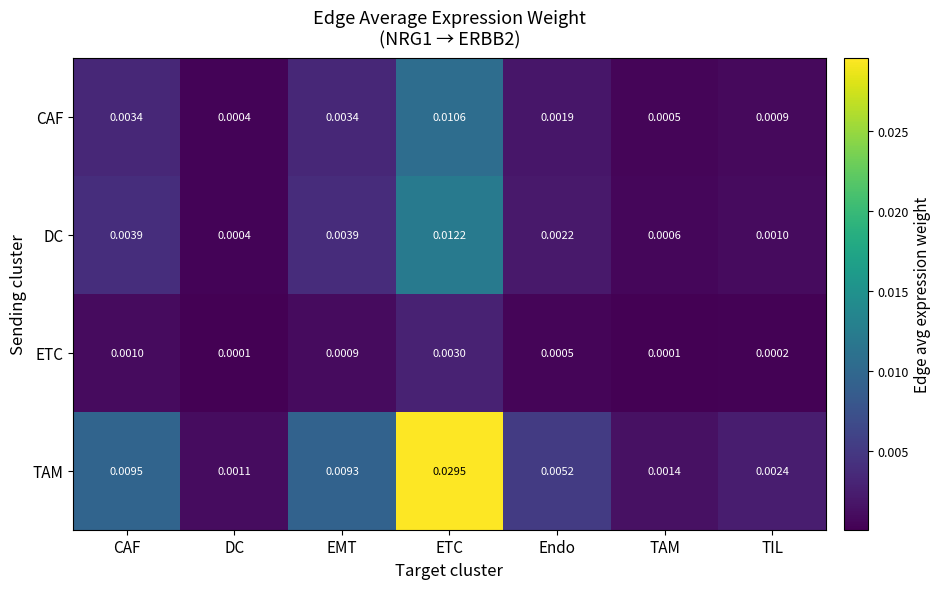

Which series has the largest total across all categories?

TAM